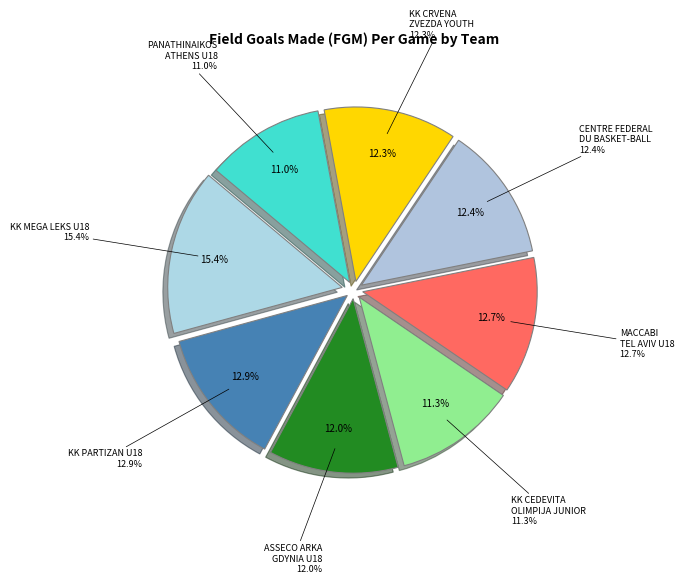

Rank the categories by value from highest to lowest.

KK Mega Leks U18, KK Partizan U18, Maccabi Tel Aviv U18, Centre Federal Du Basket-Ball, KK Crvena Zvezda Youth, Asseco Arka Gdynia U18, KK Cedevita Olimpija Junior, Panathinaikos Superfoods Athens U18